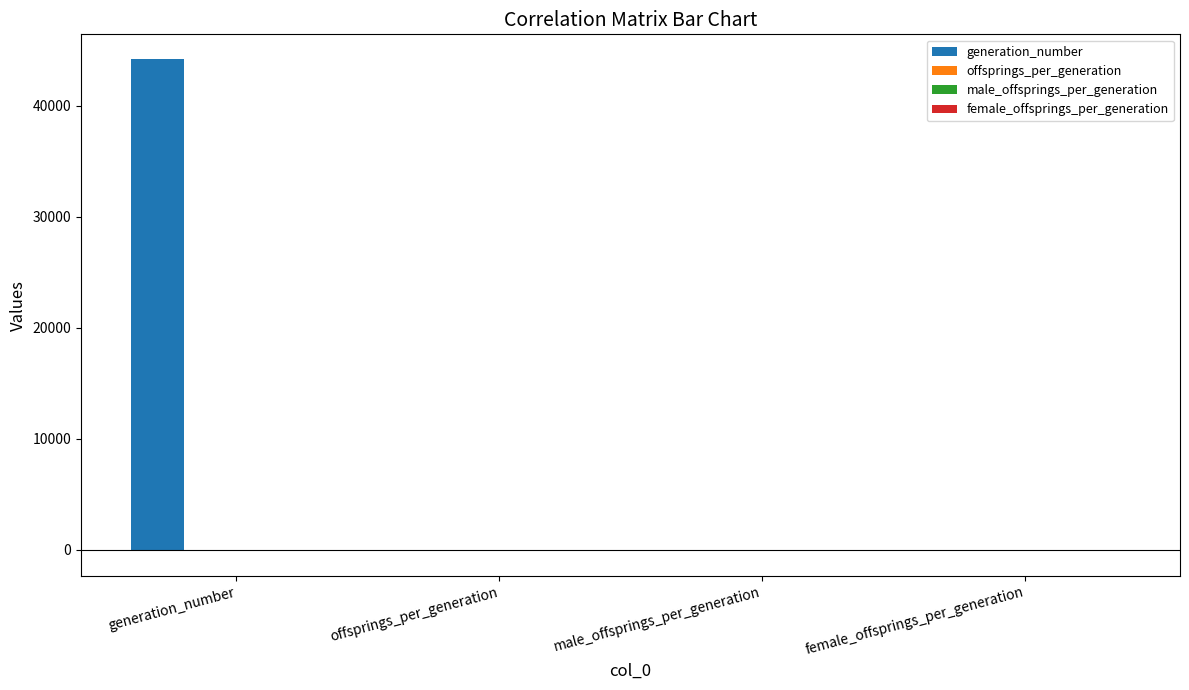

Is it true that generation_number equals 22050.5 at generation_number?

False